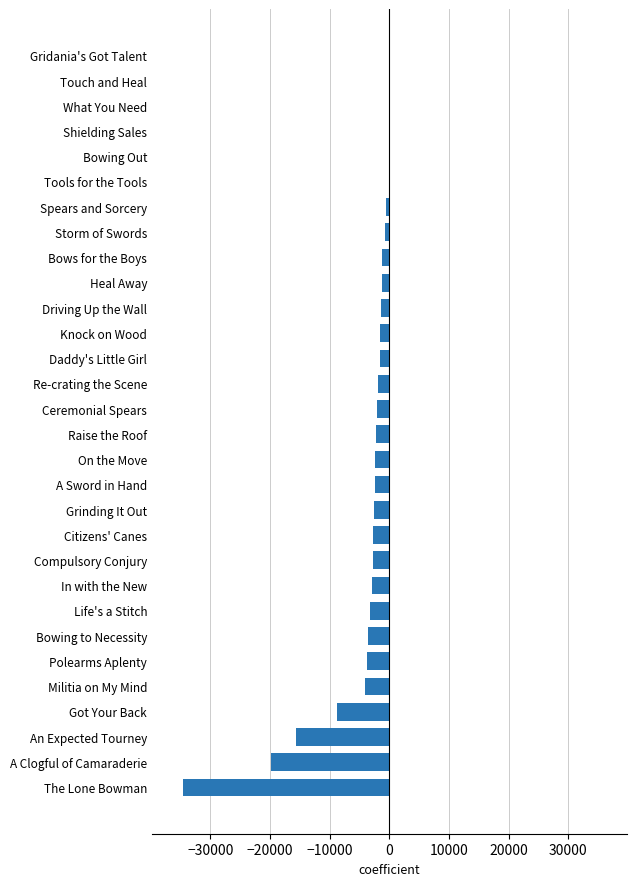

What is the sum of all values?

-123745.3